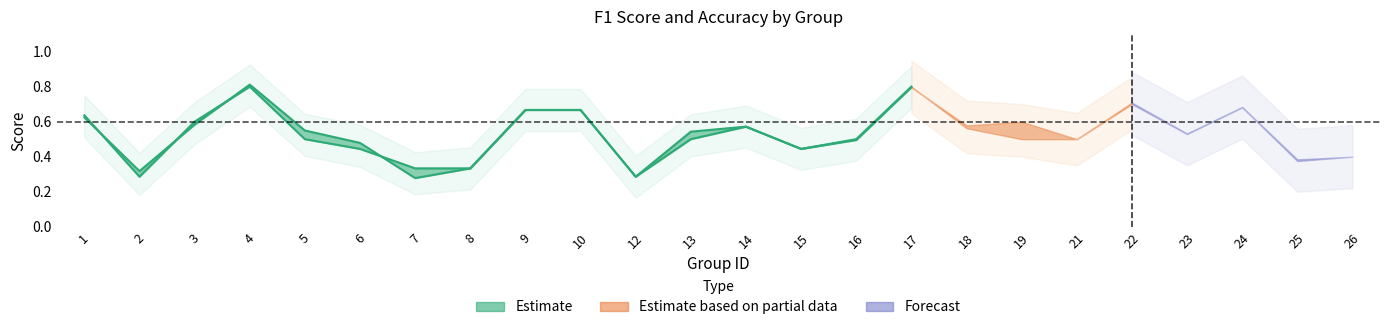

True or false: accuracy has a value of 0.4 at 6.

True